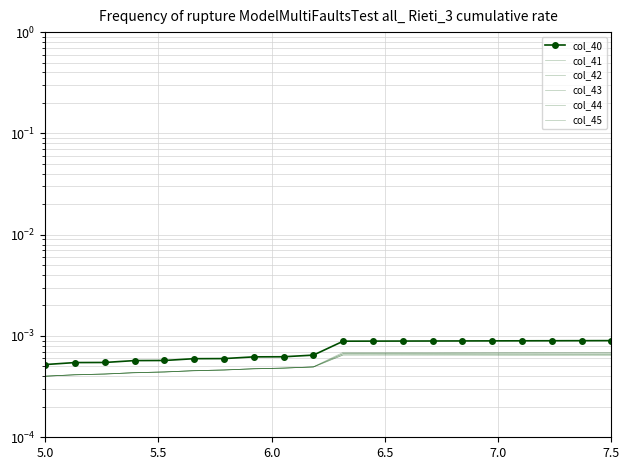

What are all the series names shown in the legend?

col_40, col_41, col_42, col_43, col_44, col_45